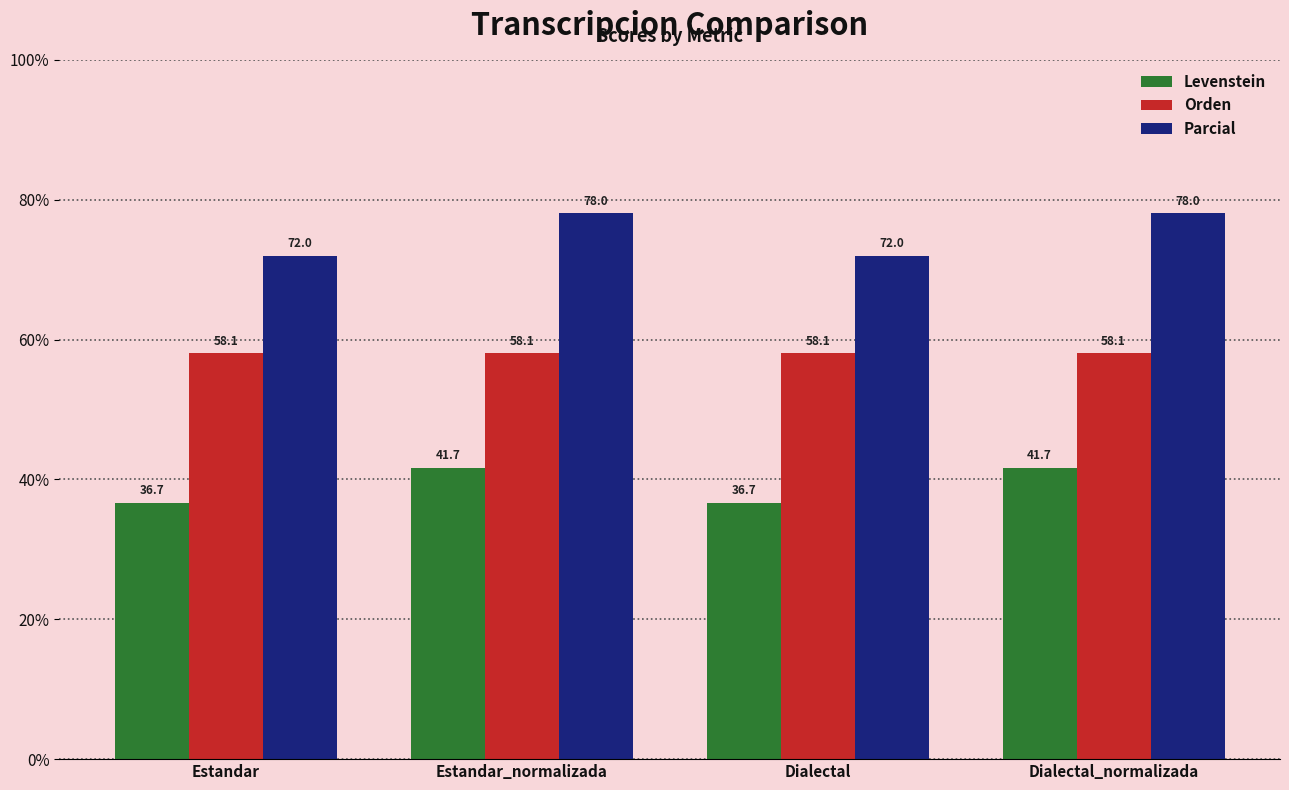

List the series in order of their peak value, highest first.

Parcial, Orden, Levenstein